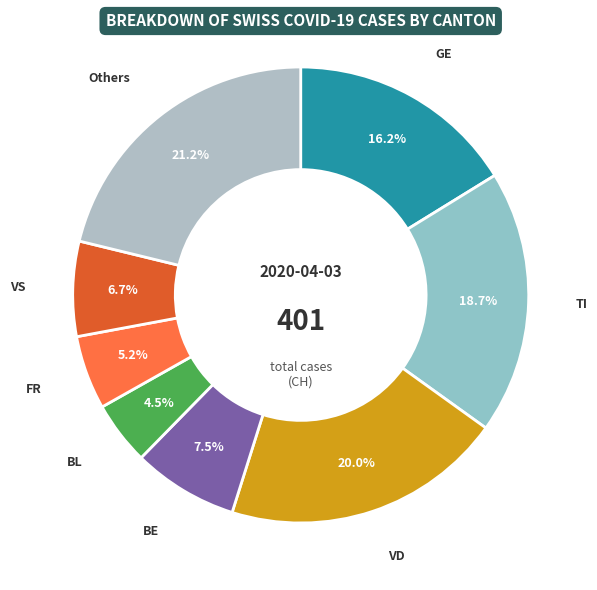

To the nearest percent, what is the difference between the largest and smallest slice percentages?

17%